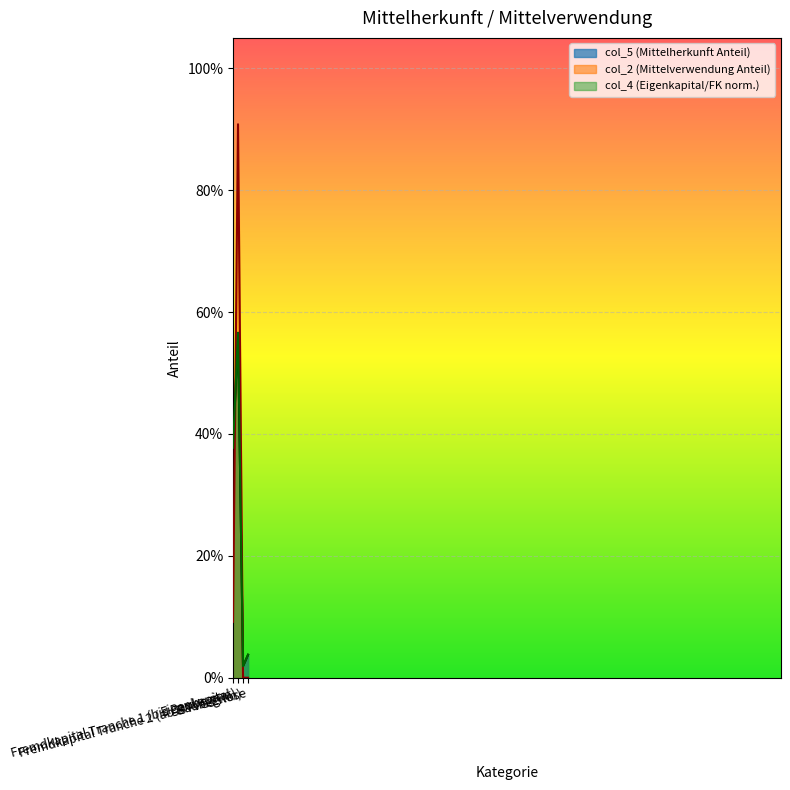

How many times do col_5 and col_2 cross each other?

2